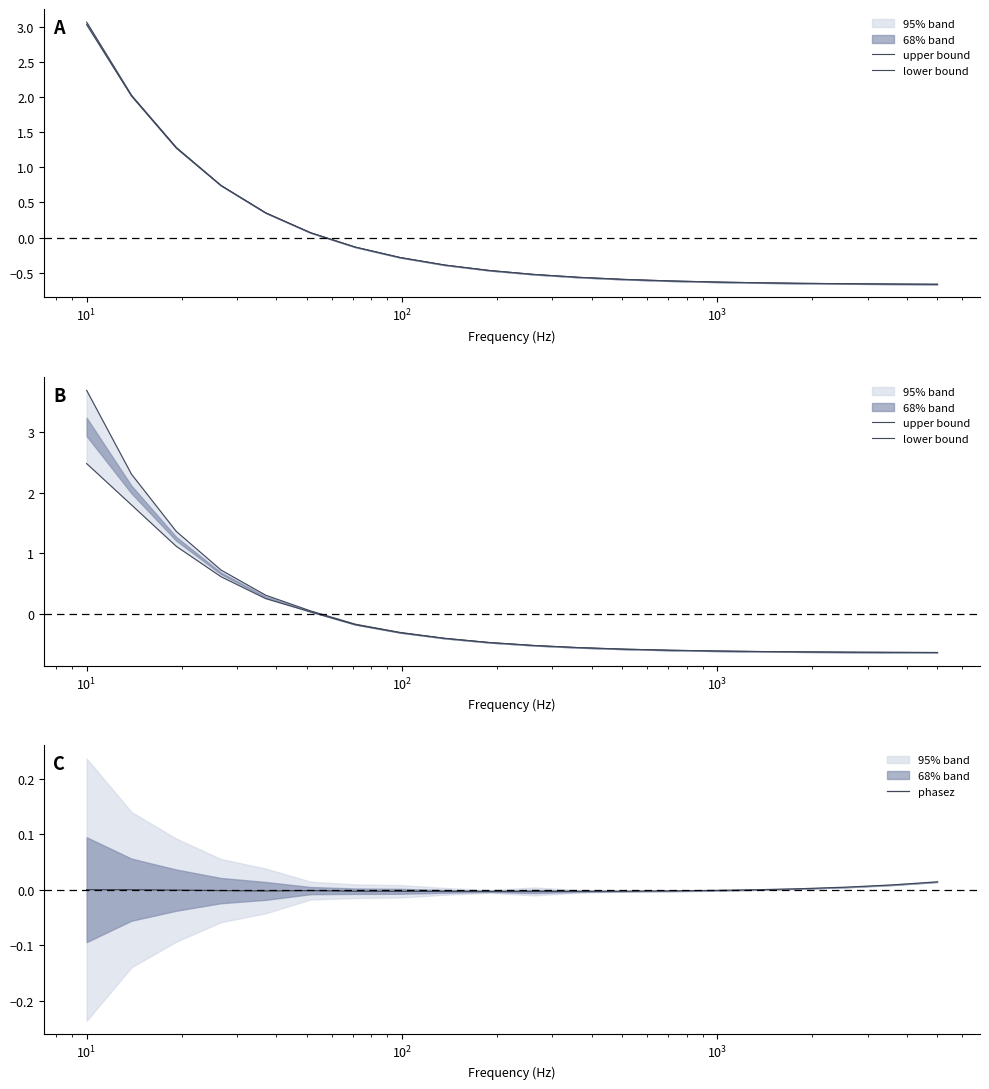

How many values in the phasez series exceed 0?

6